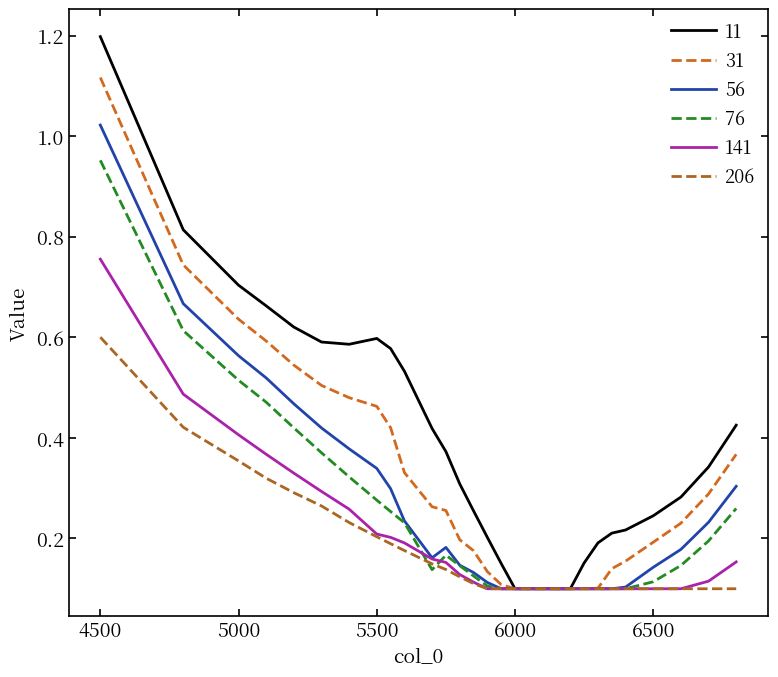

What is the maximum value shown in the chart?

1.2